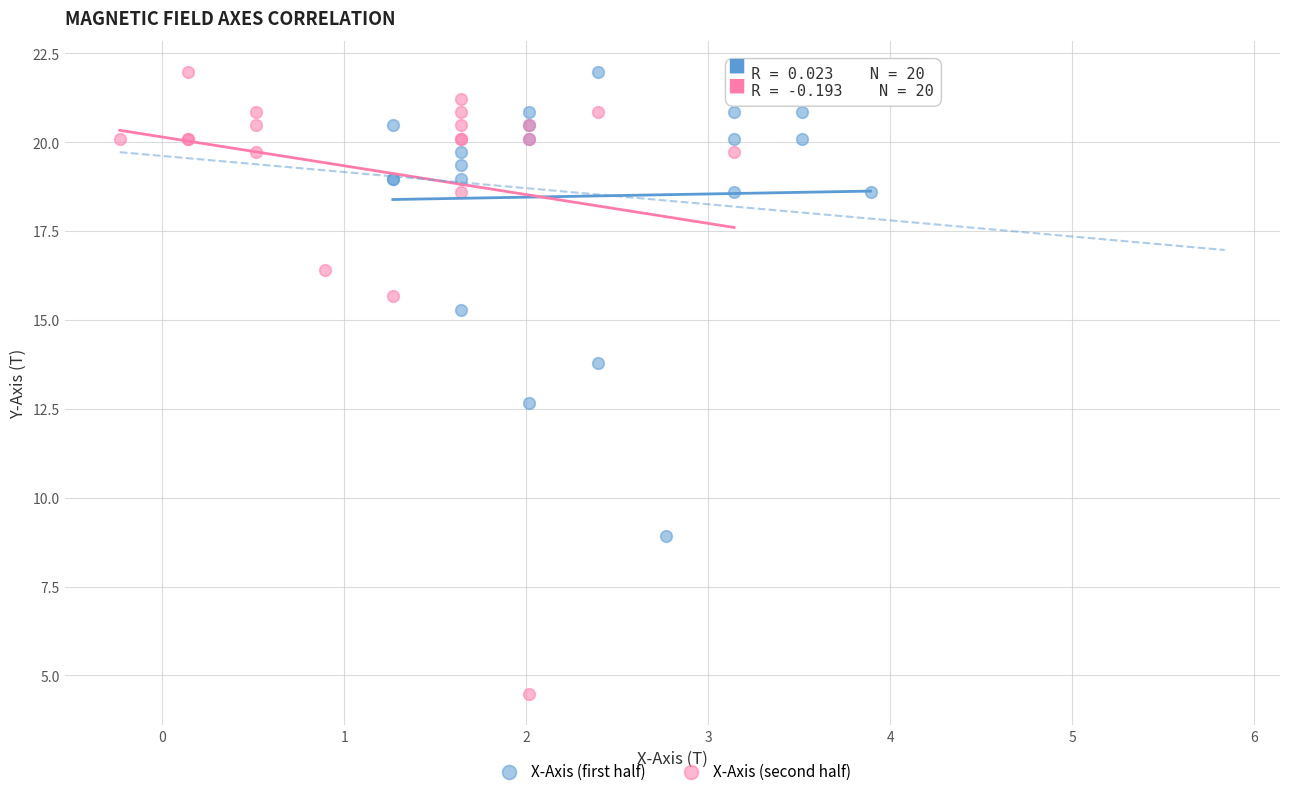

Which series has the largest Y range (max minus min)?

X-Axis (second half)